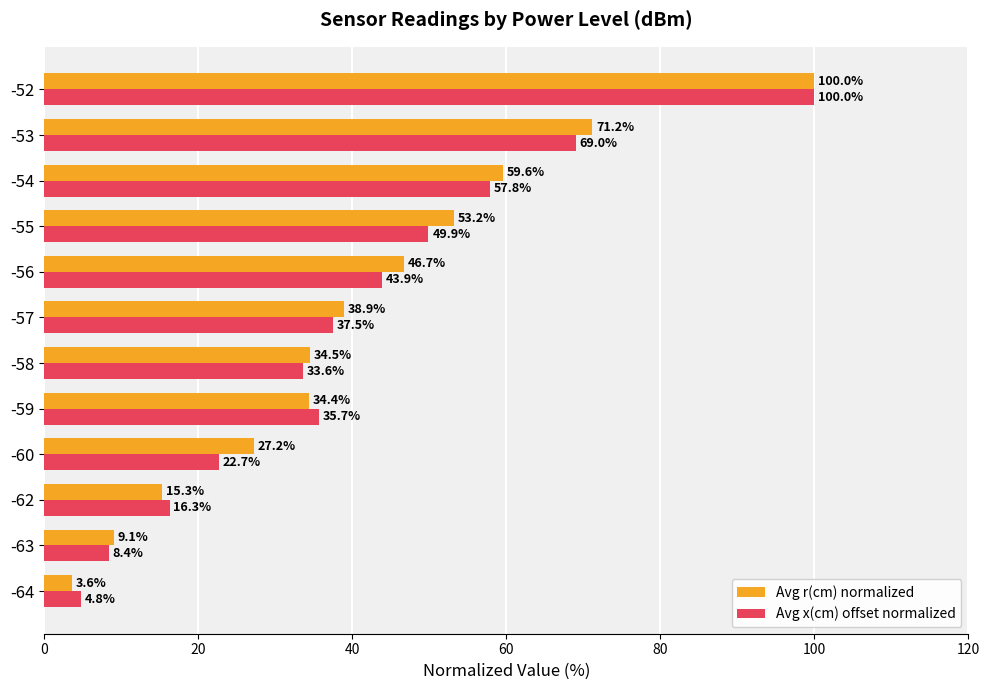

Which series has the widest spread of values?

Avg r(cm) normalized